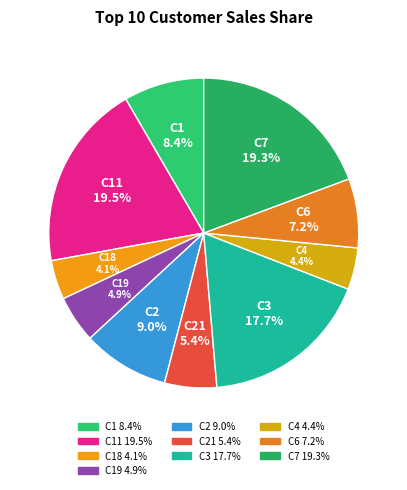

How many slices are in this pie chart?

10